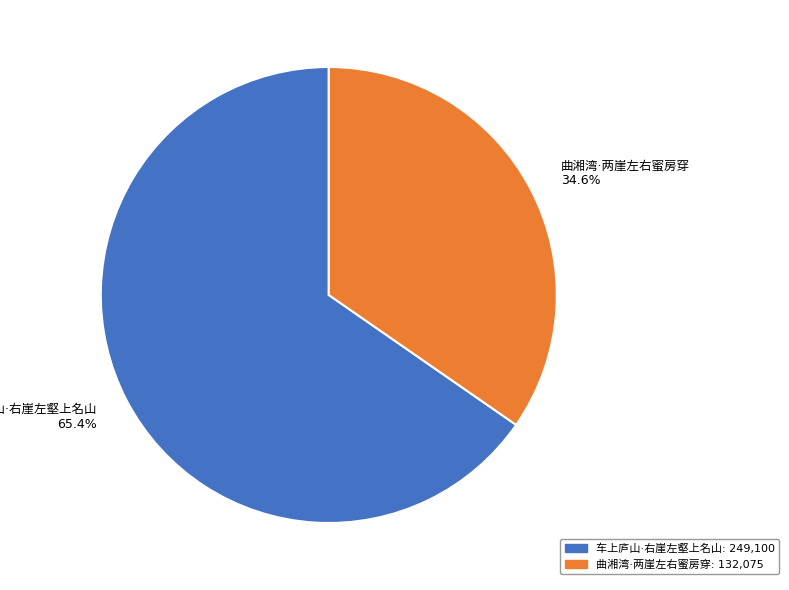

Is there any slice that represents more than half of the pie?

Yes